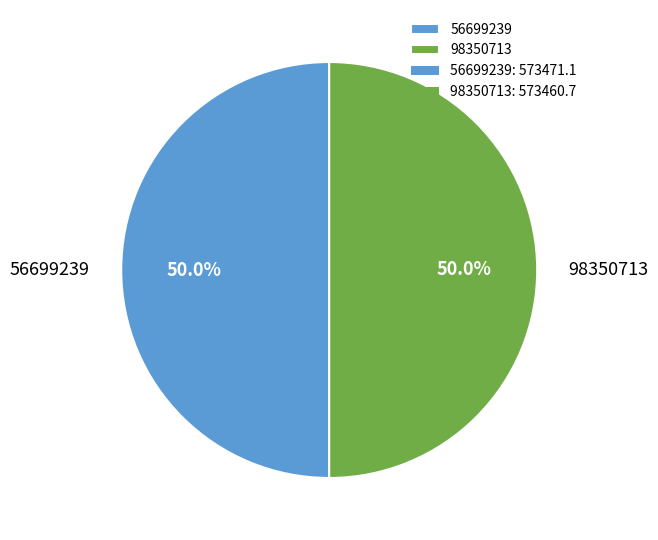

What is the ratio of the value at 98350713 to the value at 56699239?

1.0